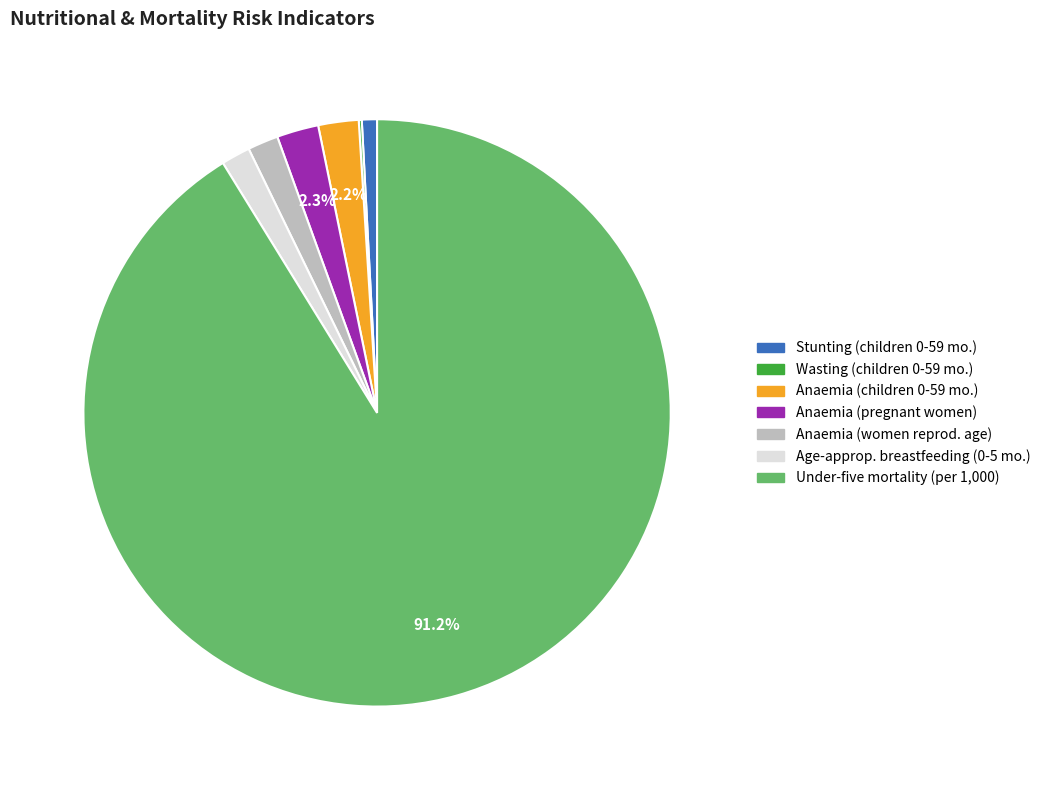

Does any single category account for the majority?

Yes